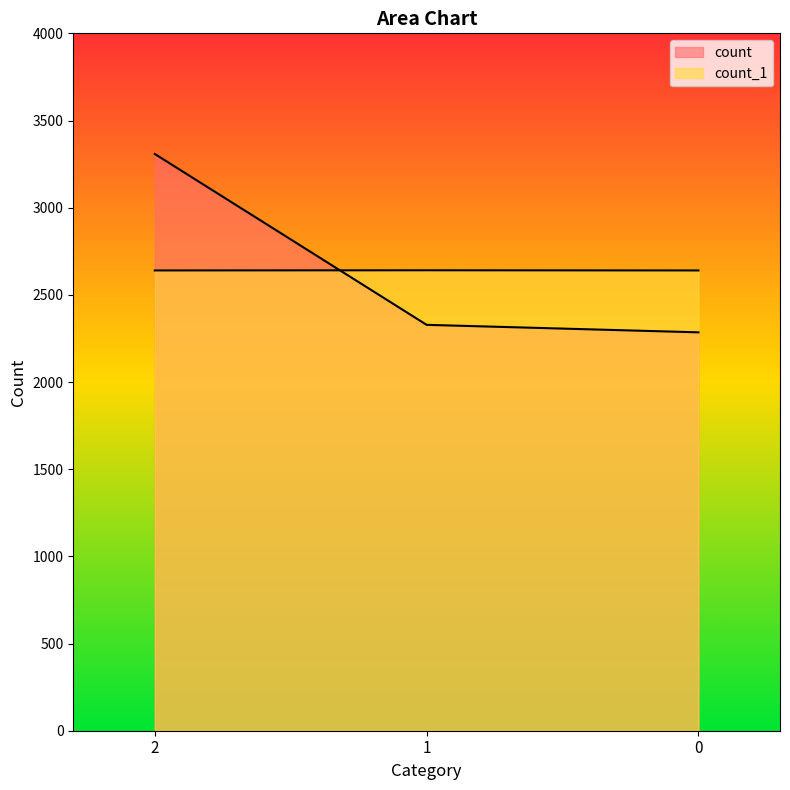

Does the chart display data point markers on the line(s)?

No